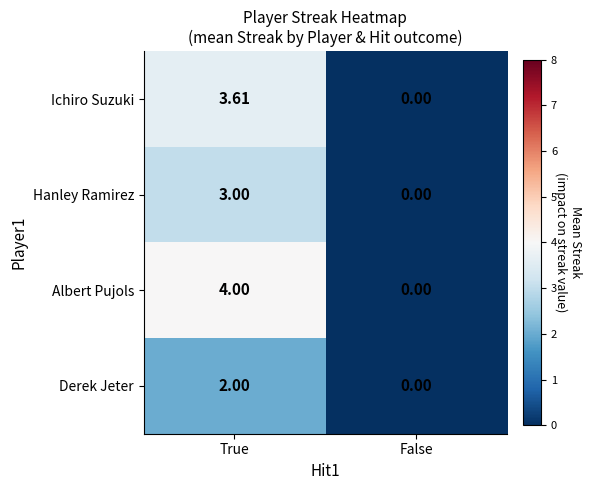

Is the value of Hanley Ramirez at True greater than the value of Albert Pujols at False?

Yes